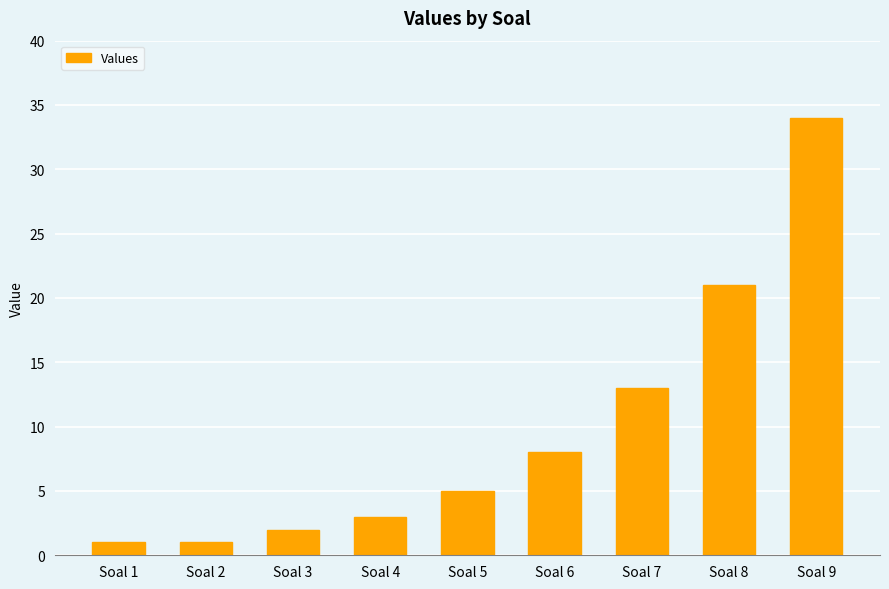

True or false: the data shows 20 at Soal 7.

False